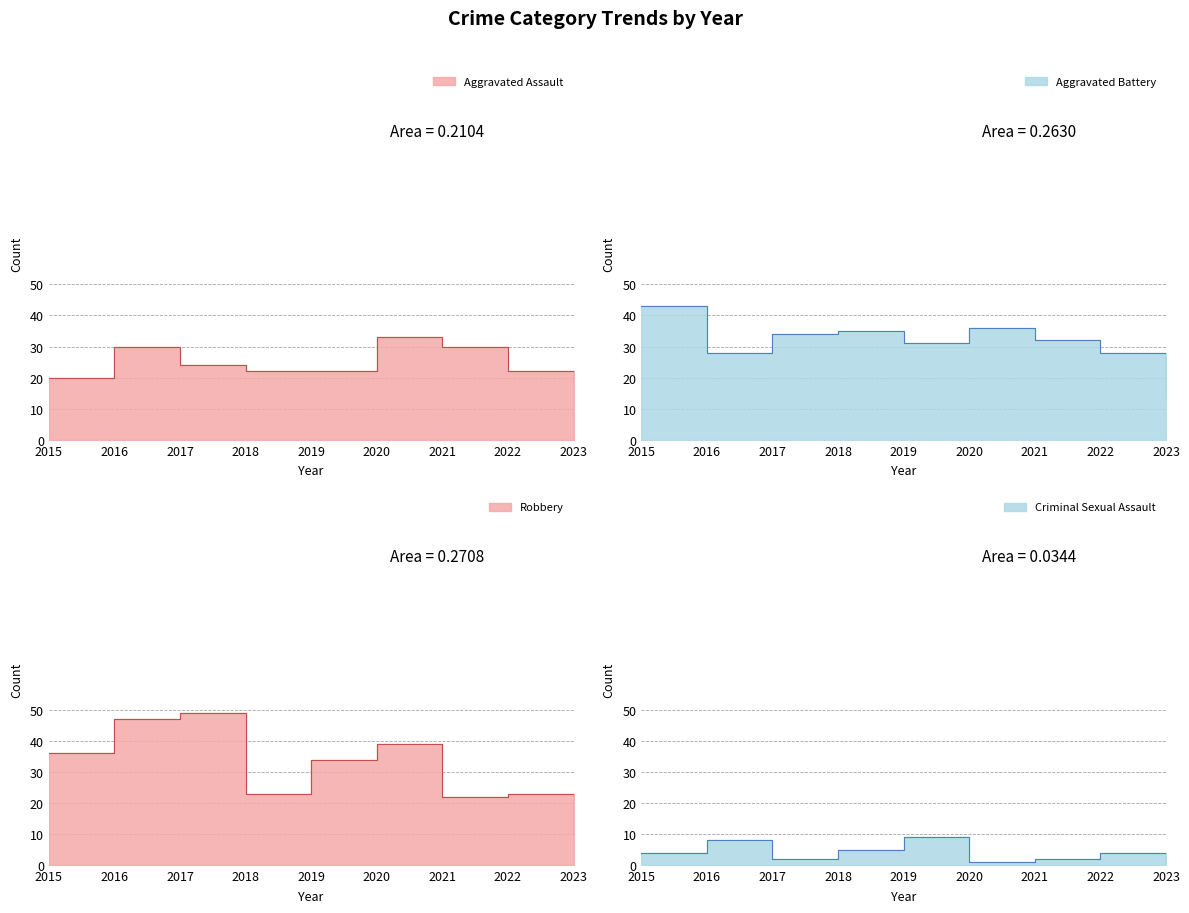

Reading left to right, list all the values displayed in this chart.

Aggravated Assault: 2015=20	2016=30	2017=24	2018=22	2019=22	2020=33	2021=30	2022=22	2023=18
Aggravated Battery: 2015=43	2016=28	2017=34	2018=35	2019=31	2020=36	2021=32	2022=28	2023=14
Criminal Sexual Assault: 2015=4	2016=8	2017=2	2018=5	2019=9	2020=1	2021=2	2022=4	2023=0
Robbery: 2015=36	2016=47	2017=49	2018=23	2019=34	2020=39	2021=22	2022=23	2023=10